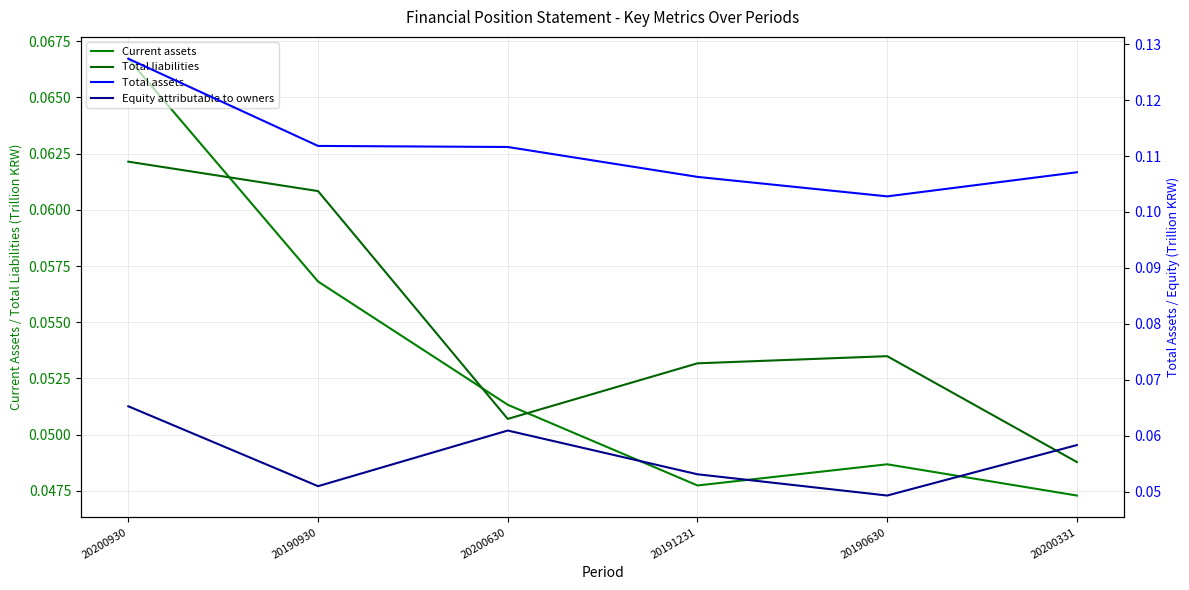

What is the average value of the Total assets series?

0.1